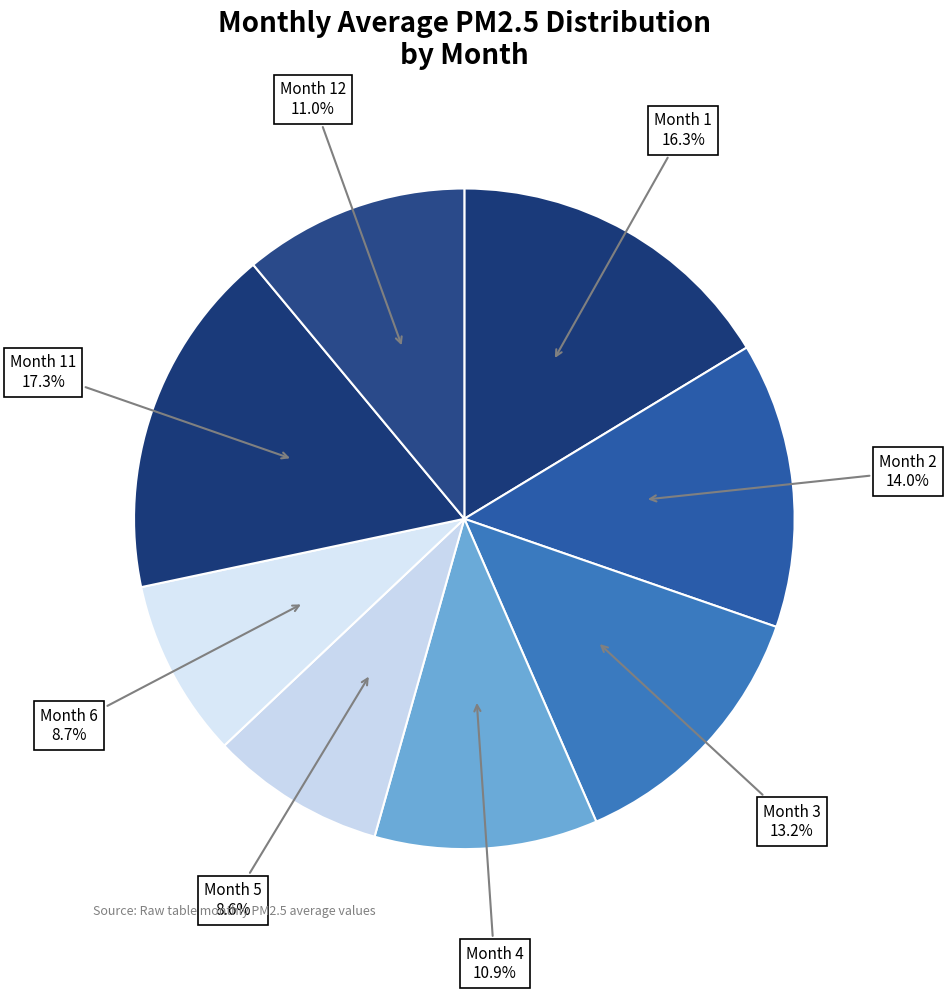

Which slice is the largest?

11